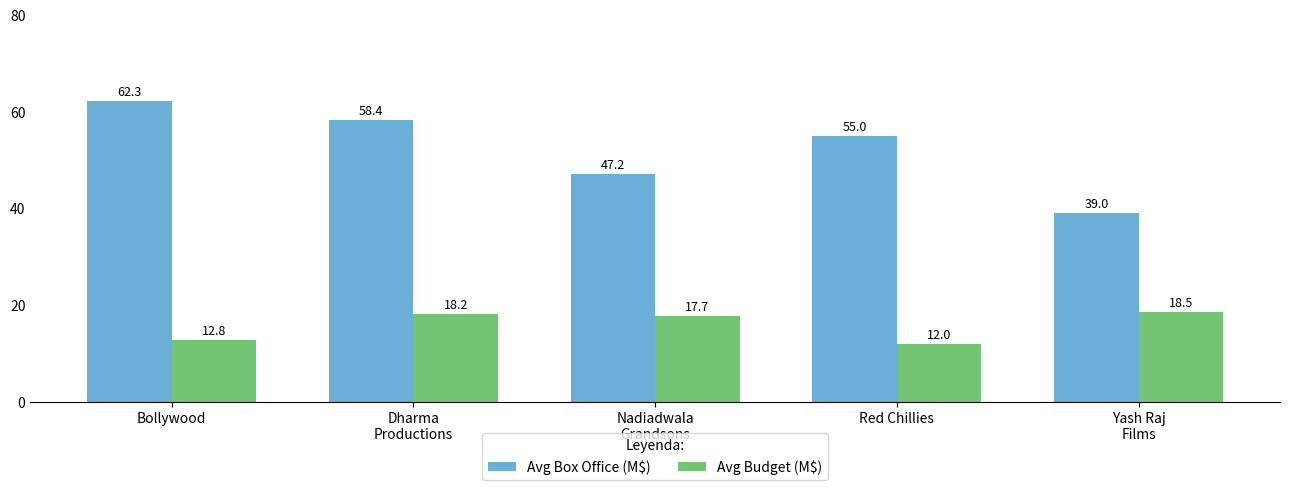

What is the minimum value for Avg Box Office (M$)?

39.0